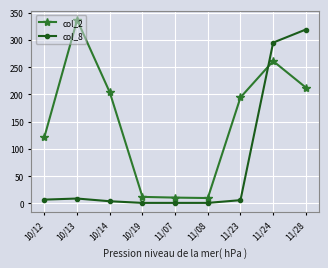

What is the spread (max minus min) of values at 10/13?

327.5